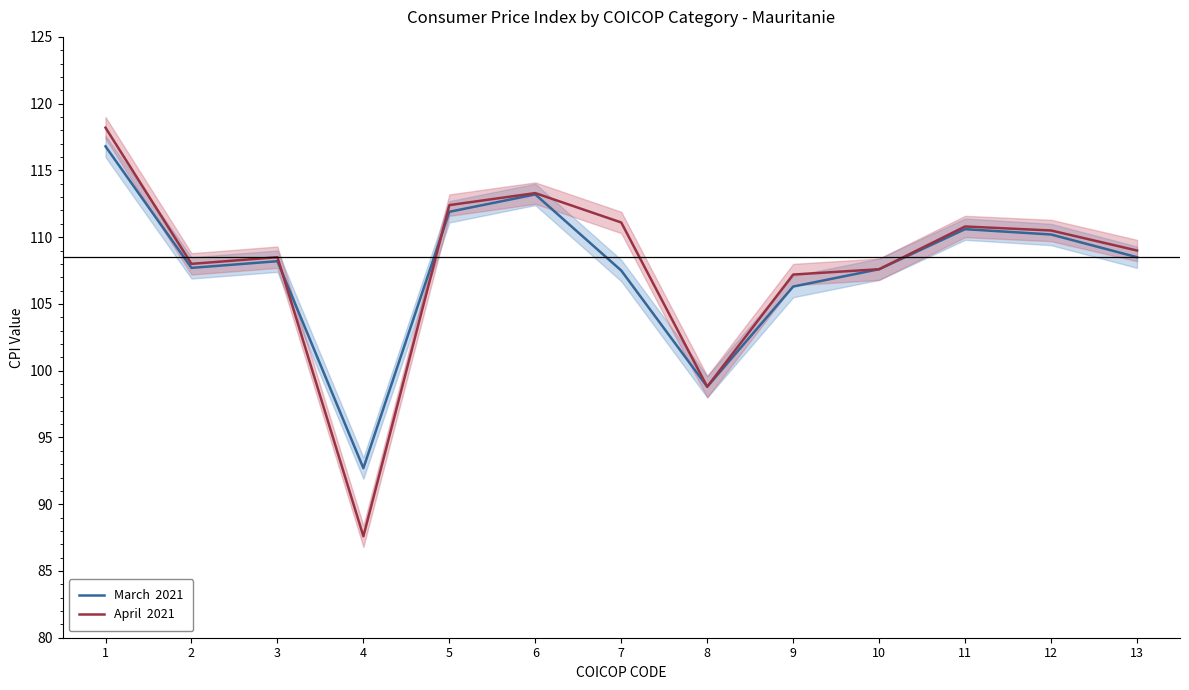

Is the value of April  2021 at 11 greater than the value of March  2021 at 8?

Yes